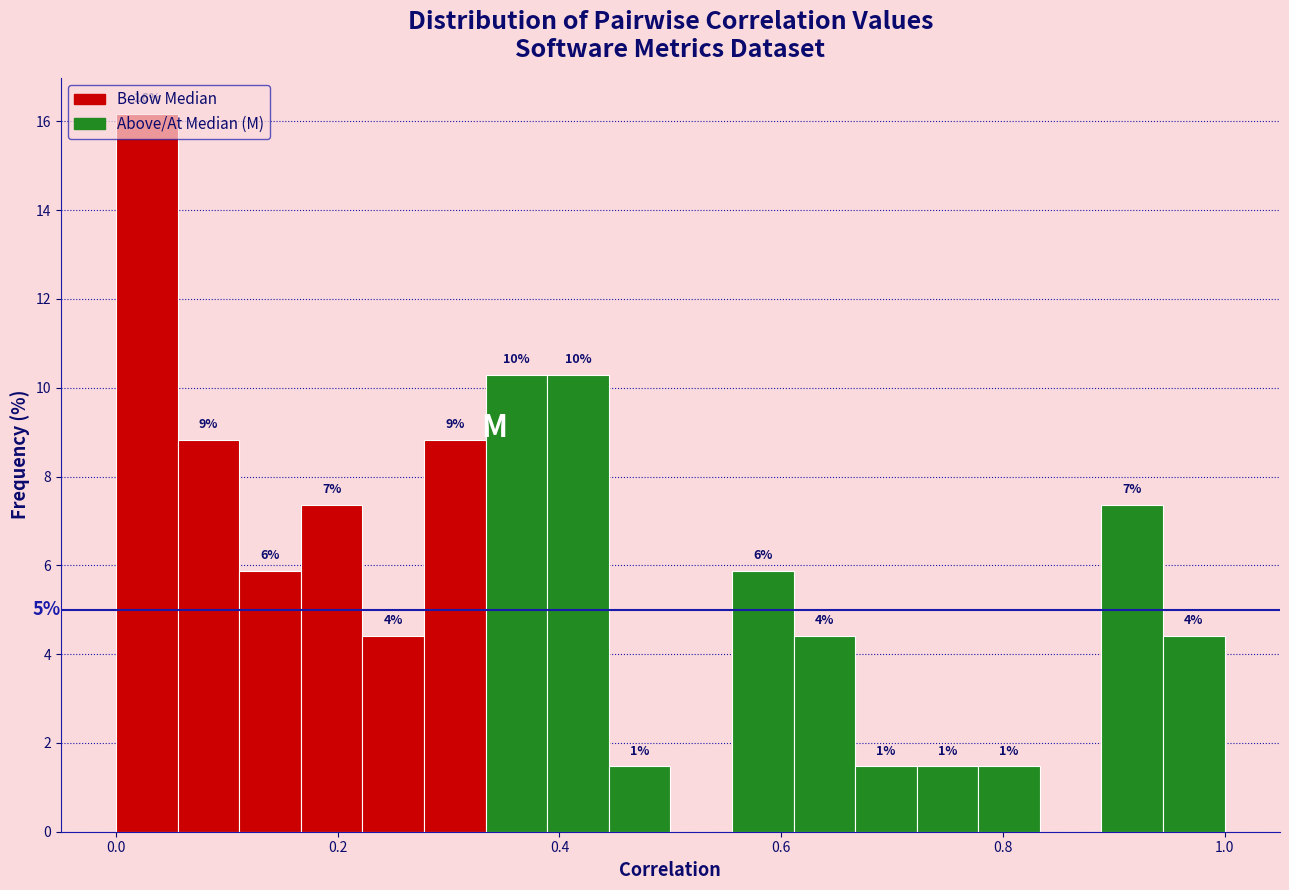

Read against the x-axis, roughly where is the centre of the tallest bar?

0.02